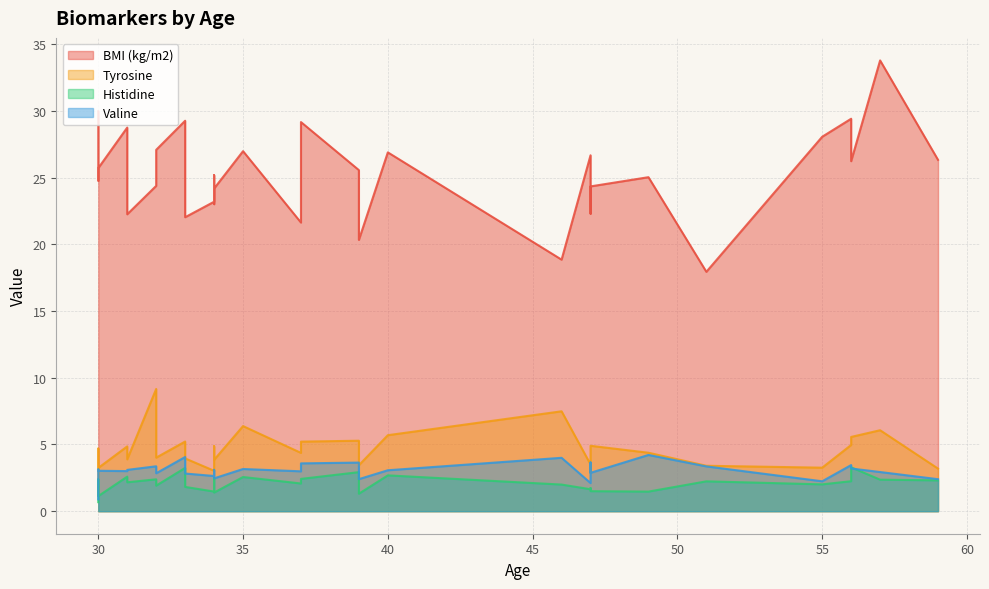

Is it true that Histidine equals 2.0 at 55?

True